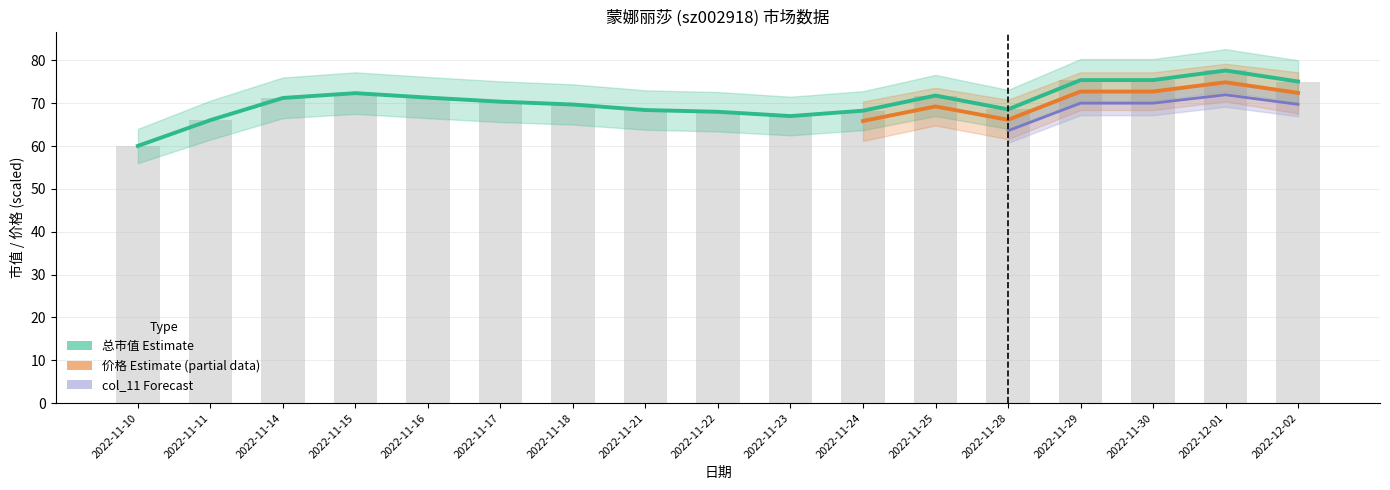

What is the sum of all 总市值(亿元) values?

1196.4